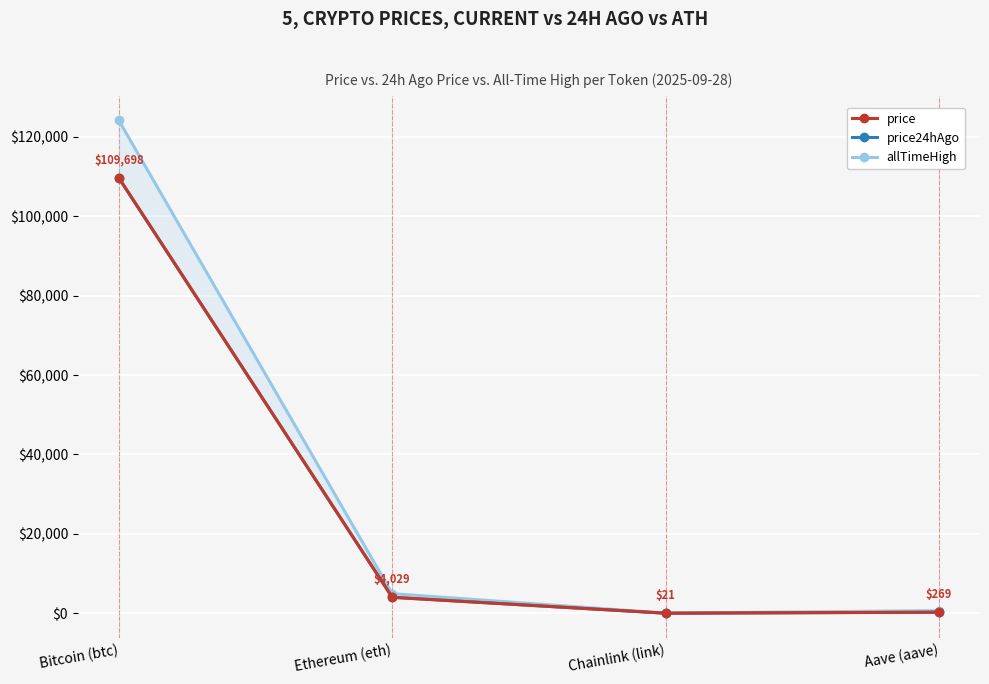

Reading right to left, transcribe all the data shown in this chart.

price: Aave (aave)=268.7	Chainlink (link)=21.1	Ethereum (eth)=4028.7	Bitcoin (btc)=109698.0
price24hAgo: Aave (aave)=271.0	Chainlink (link)=21.1	Ethereum (eth)=4030.4	Bitcoin (btc)=109617.0
allTimeHigh: Aave (aave)=661.7	Chainlink (link)=52.7	Ethereum (eth)=4946.1	Bitcoin (btc)=124128.0